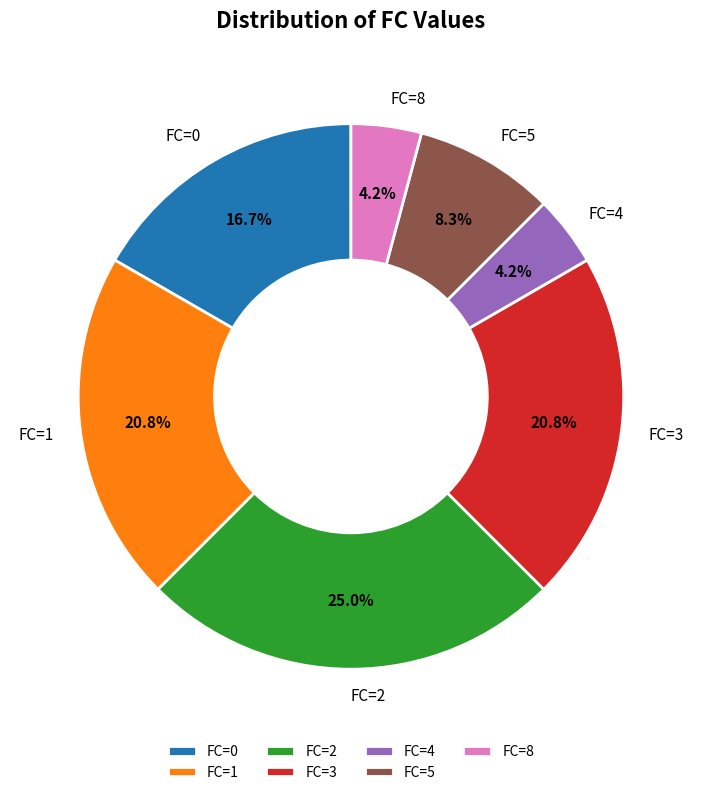

What is the ratio of the value at FC=0 to the value at FC=8?

4.0